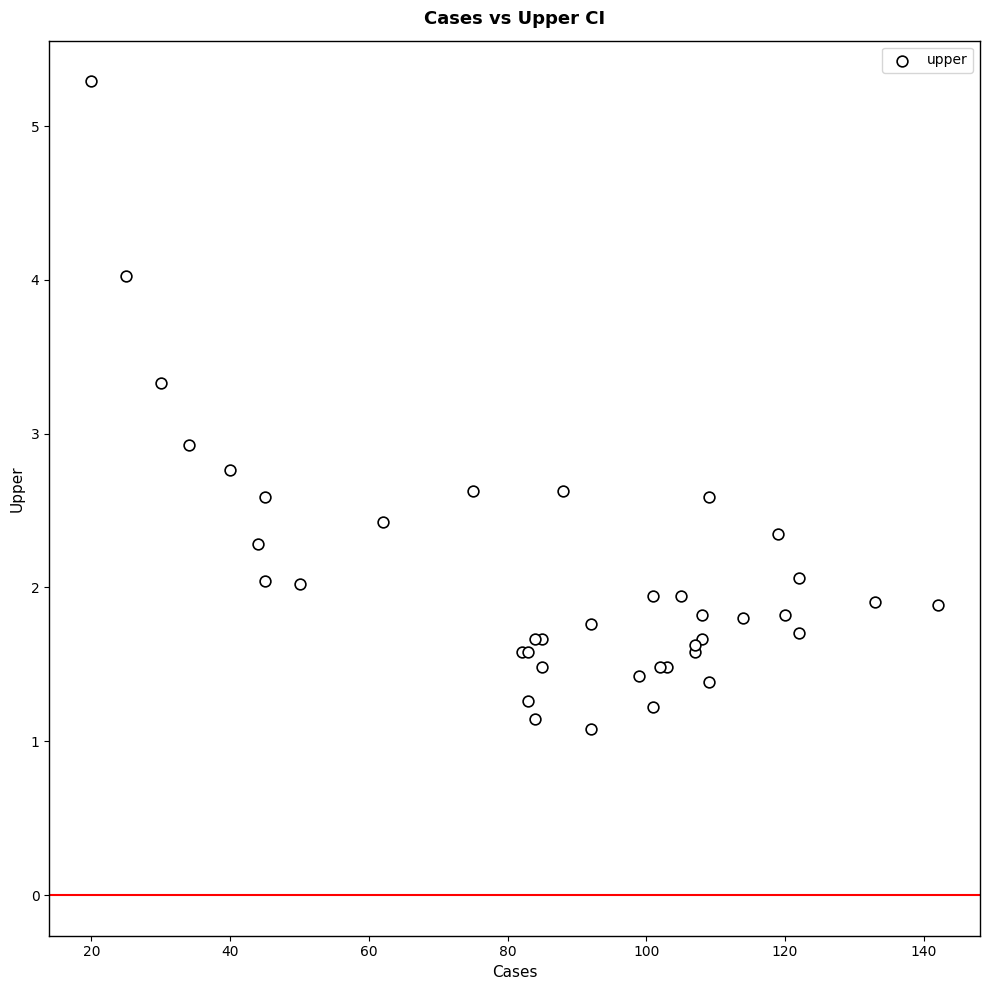

What Y value in the scatter plot is closest to 3?

2.9